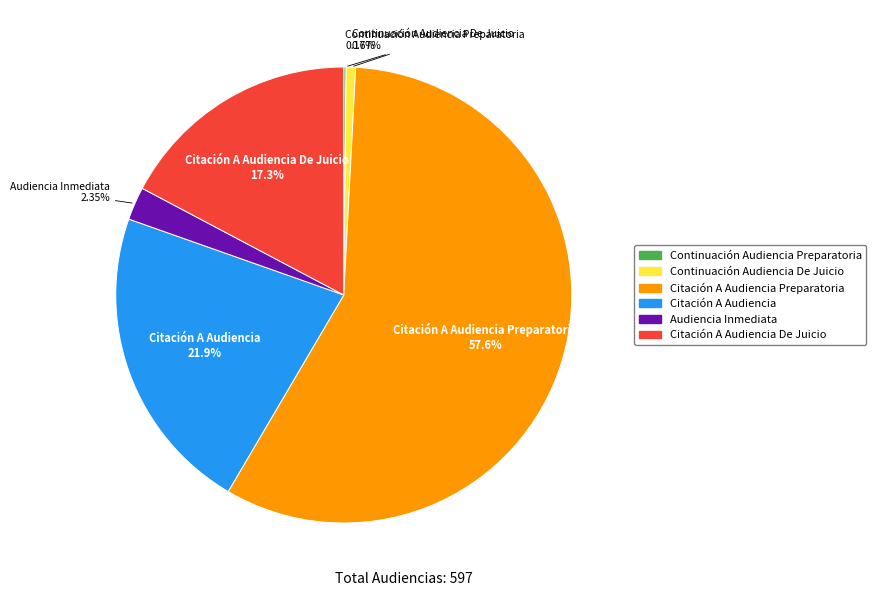

Combined, do Citación A Audiencia Preparatoria and Audiencia Inmediata account for over 50%?

Yes